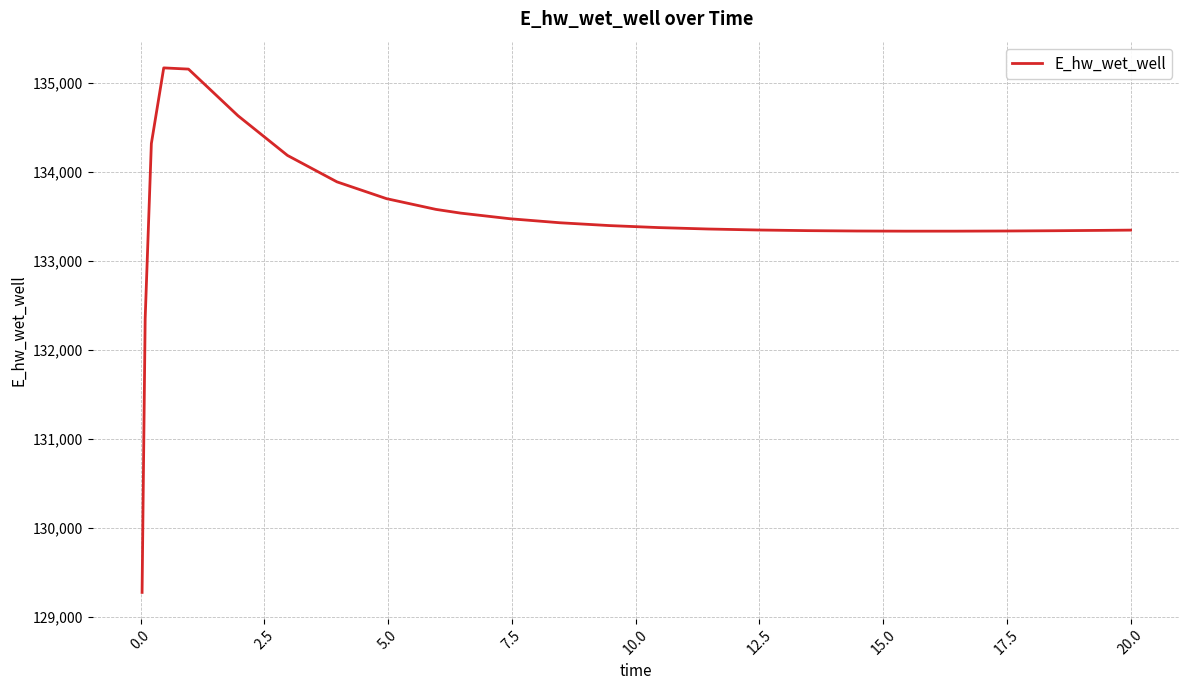

What is the sum of all values?

3336828.4